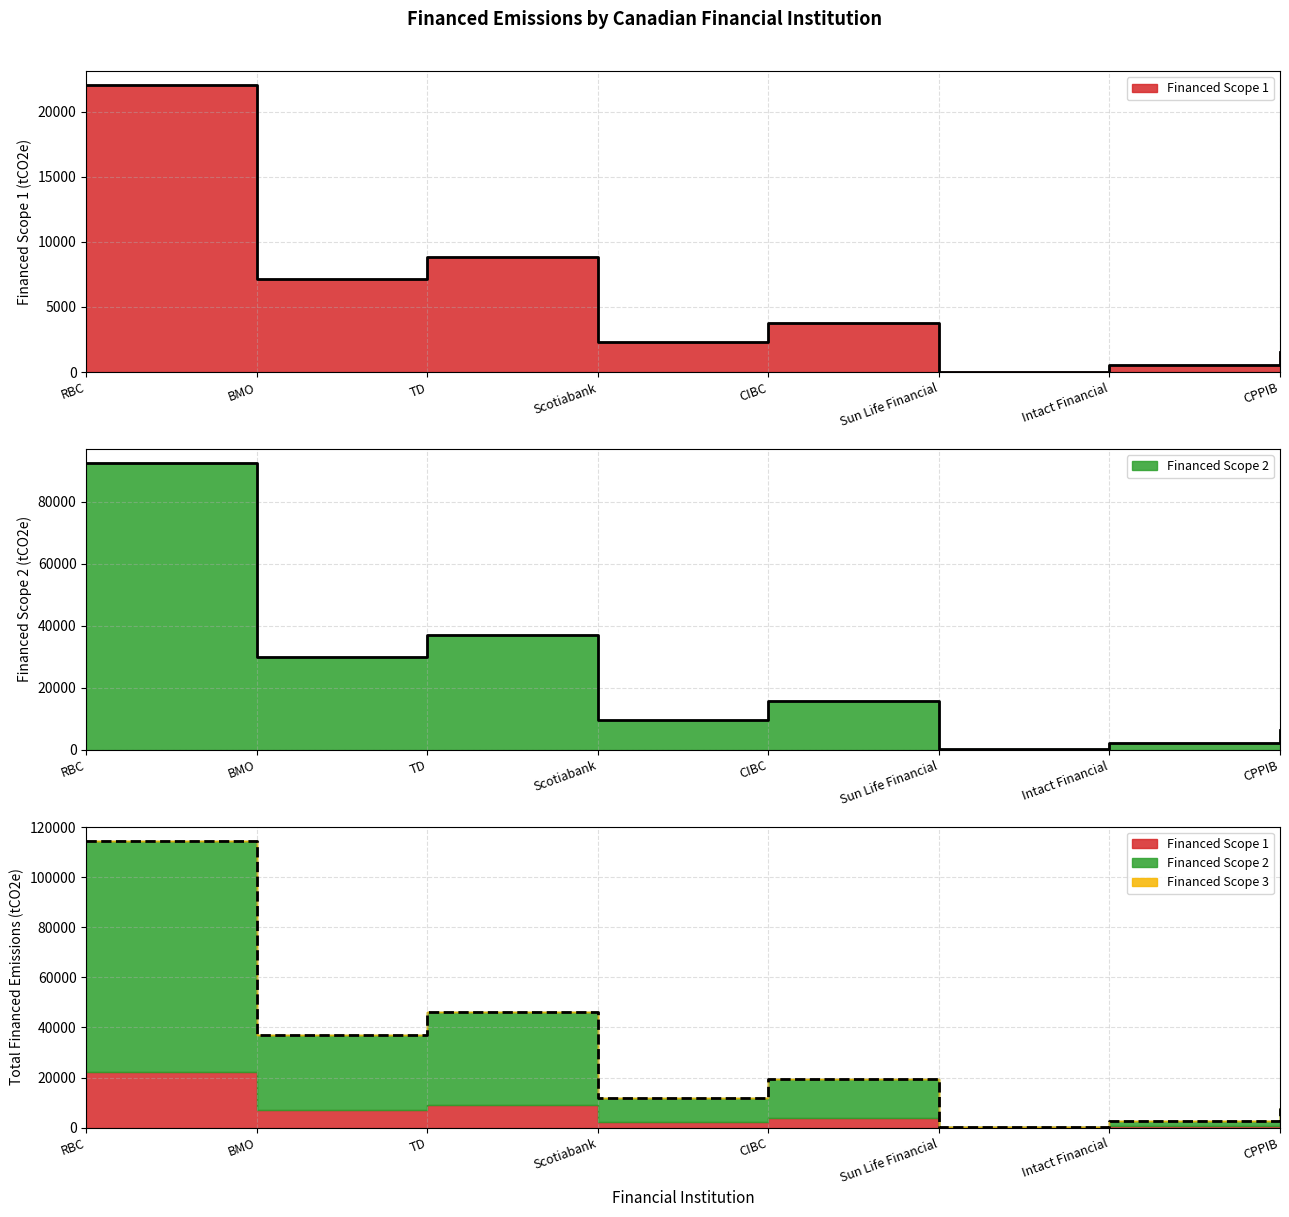

True or false: Financed Scope 1 has a value of 978.9 at CPPIB.

False